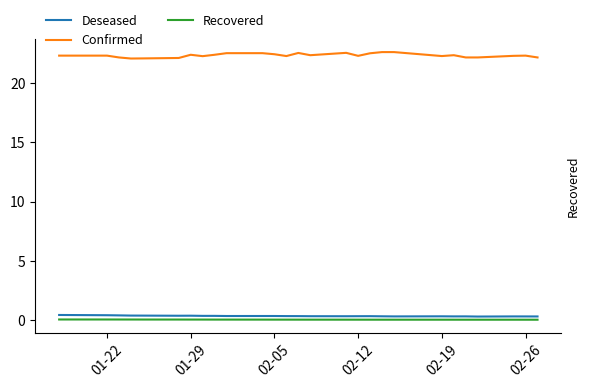

Which series has the largest total across all categories?

Confirmed